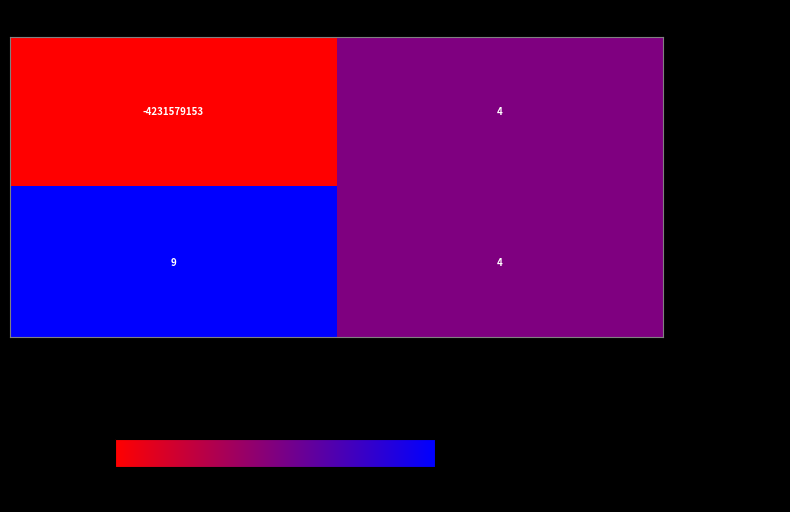

Which series has the largest total across all categories?

- 122.55.48.155